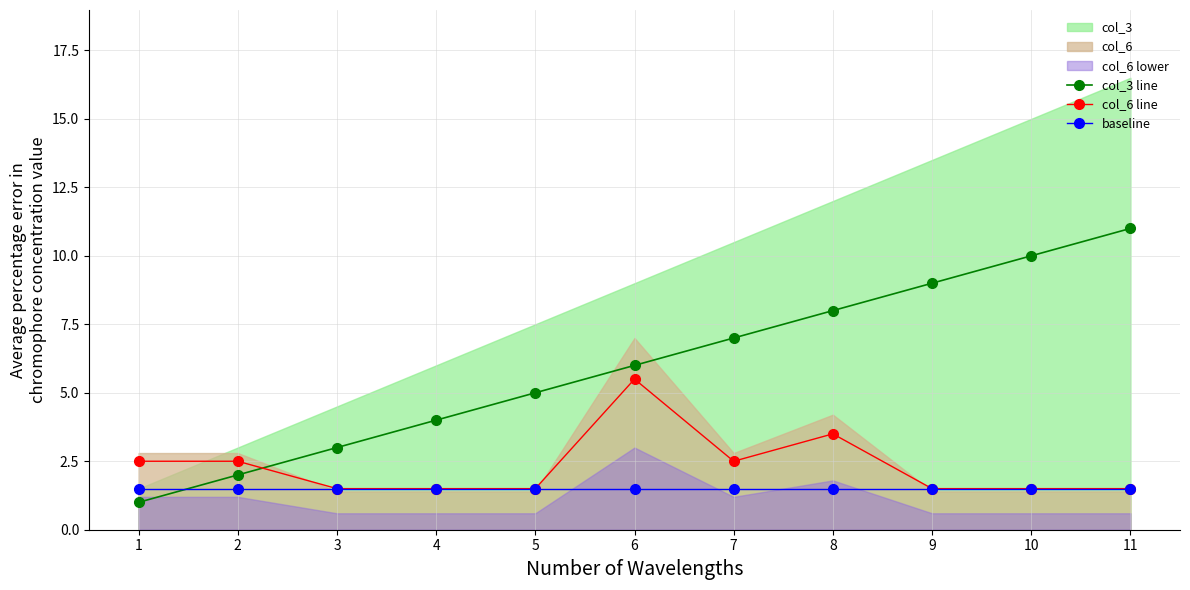

True or false: col_3 line has more than 0 points higher than both neighbors.

False